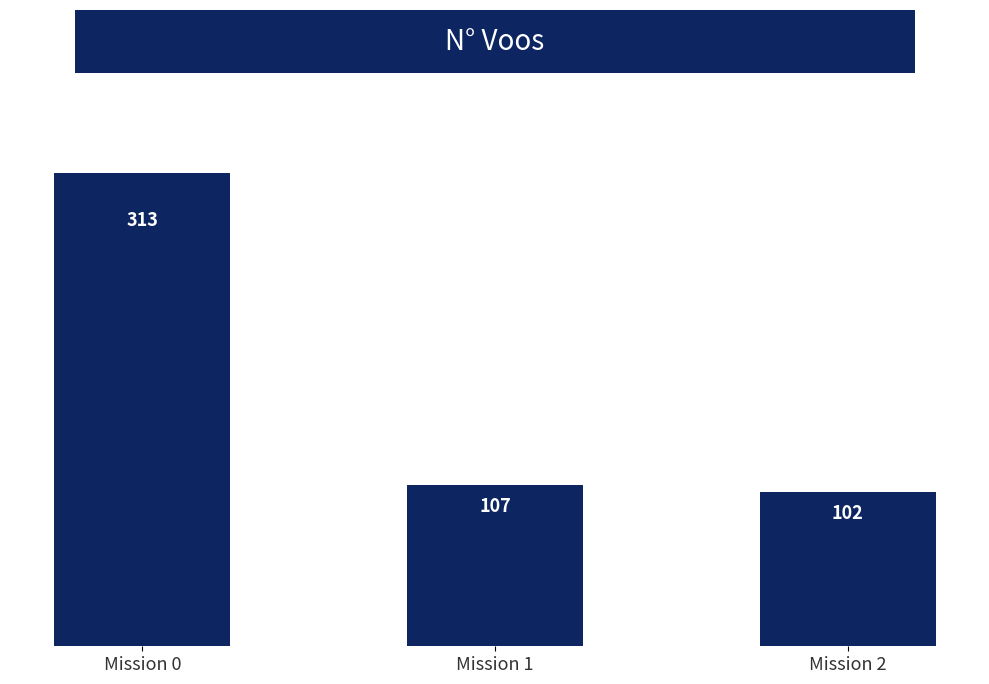

List the labels in order of value, smallest first.

Mission 2, Mission 1, Mission 0